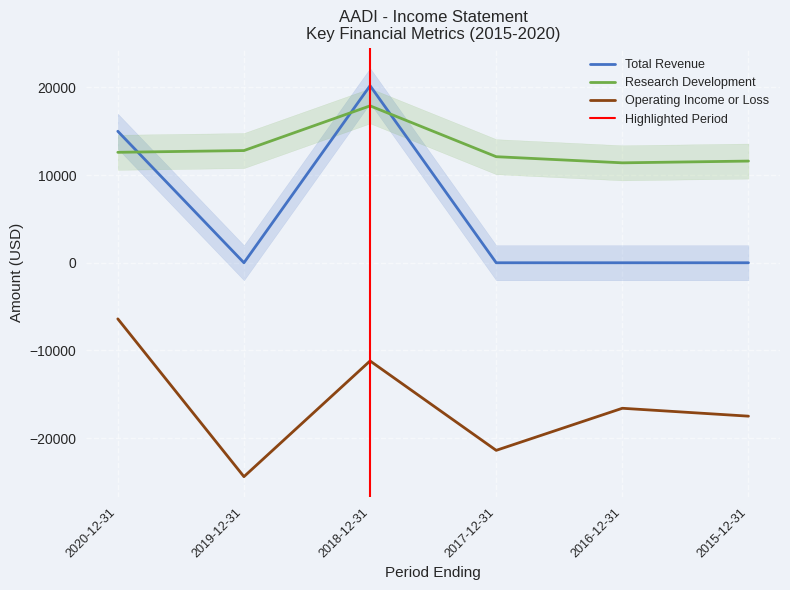

What is the maximum value shown in the chart?

20200